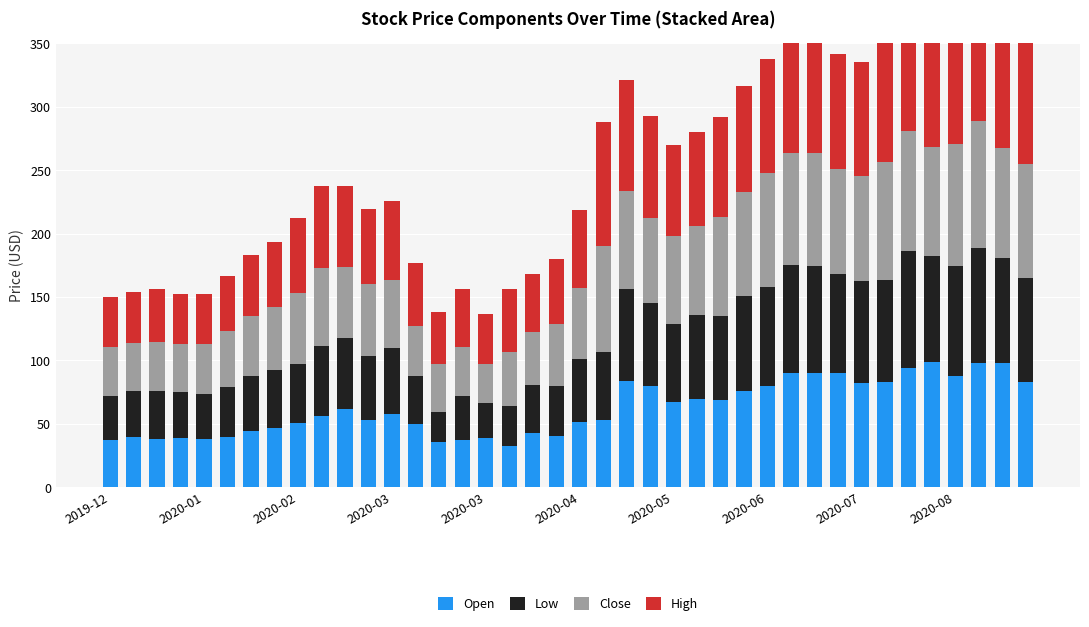

How many values in the Open series exceed 57?

20